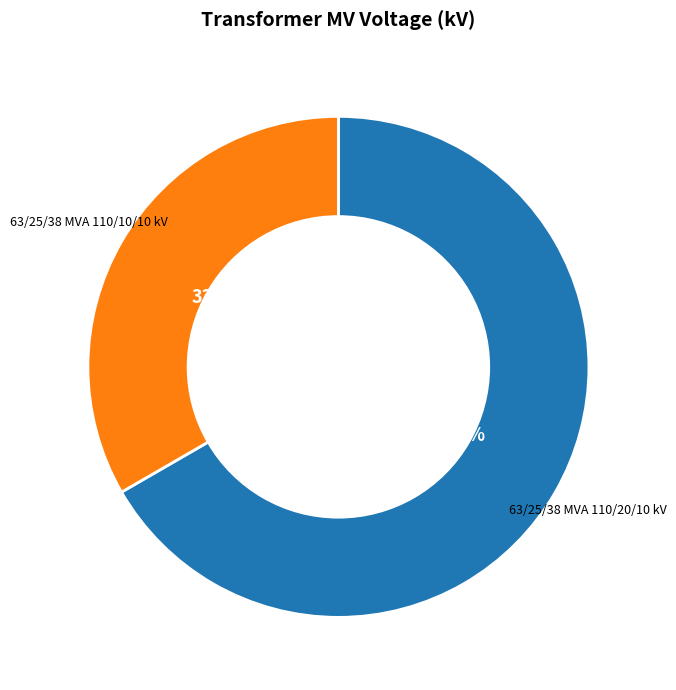

Is there a majority slice in this chart?

Yes